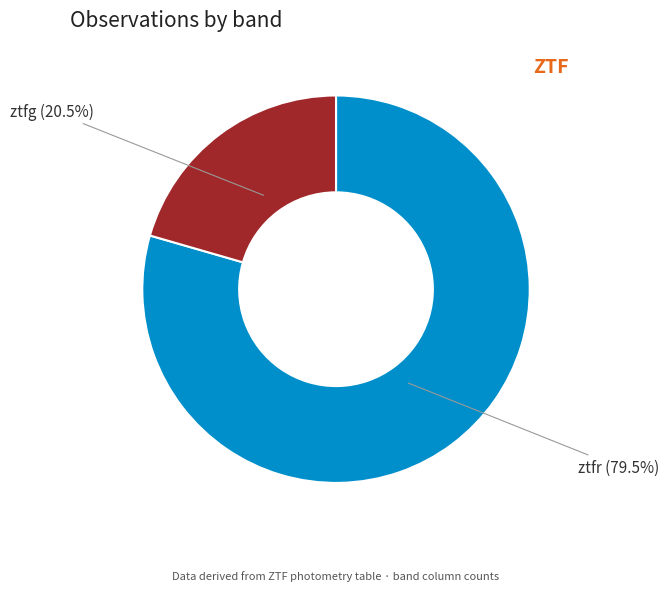

Is there any slice that represents more than half of the pie?

Yes